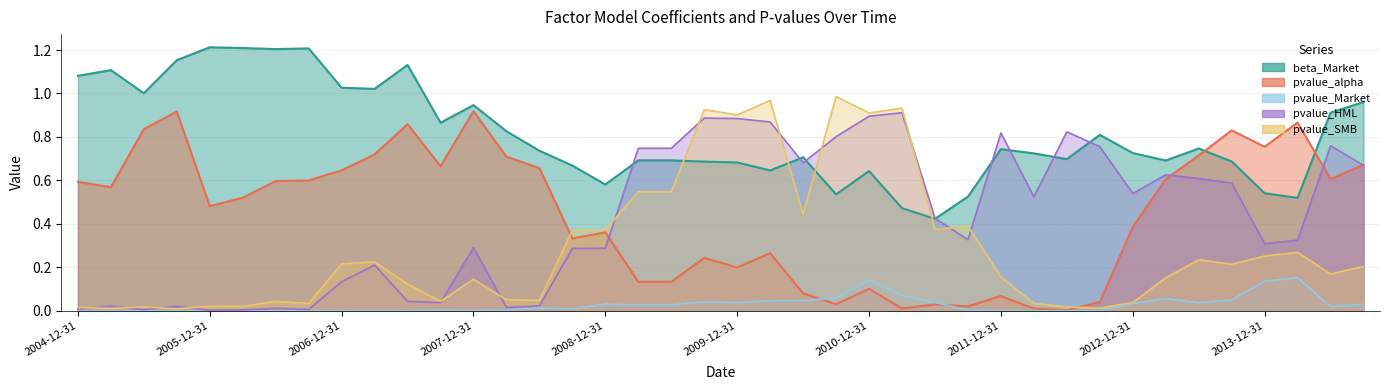

What is the sum of the beta_Market values at 2009-06-30 and 2013-09-30?

1.4